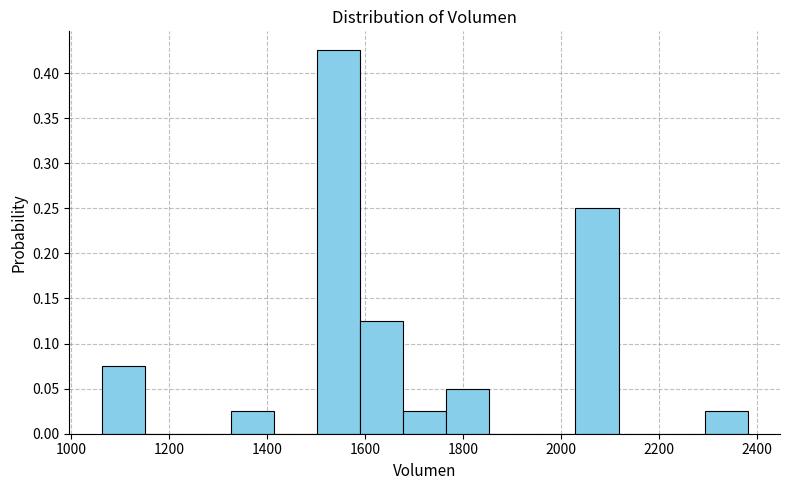

Reading left to right, list every bar in this chart as the range it spans on the x-axis followed by its height. Neither the bar edges nor the heights are printed on the chart, so give them approximately, as read against the axes.

1060 to 1160: 0.075
1160 to 1240: 0
1240 to 1320: 0
1320 to 1420: 0.025
1420 to 1500: 0
1500 to 1580: 0.425
1580 to 1680: 0.125
1680 to 1760: 0.025
1760 to 1860: 0.050
1860 to 1940: 0
1940 to 2020: 0
2020 to 2120: 0.250
2120 to 2200: 0
2200 to 2300: 0
2300 to 2380: 0.025